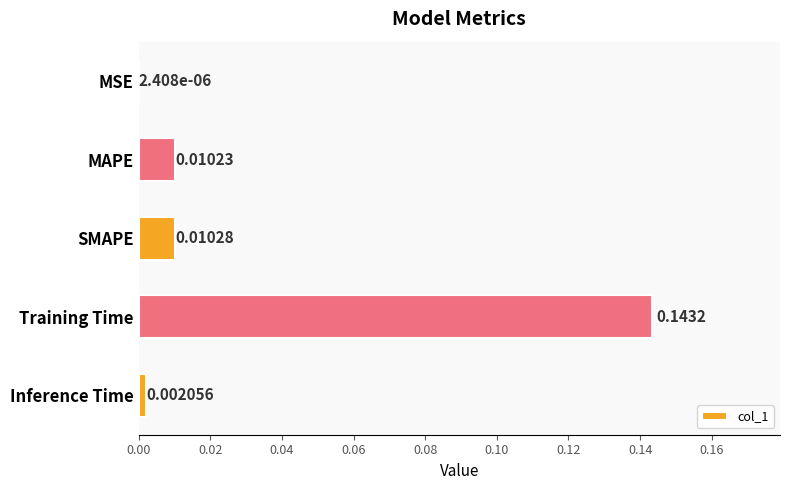

At which category does the chart reach its peak across all series?

Training Time